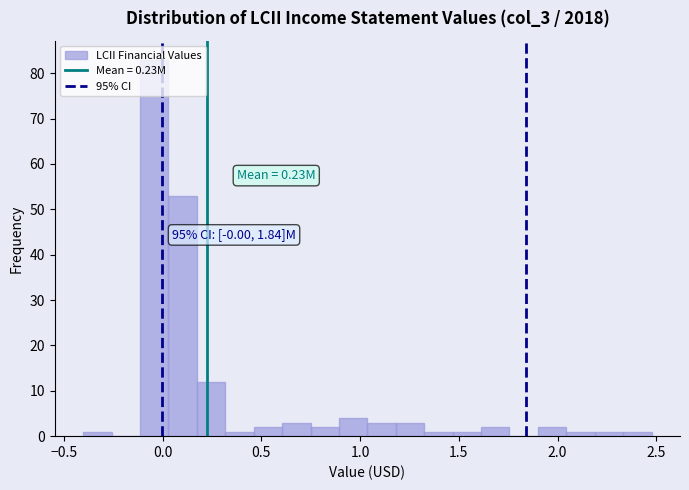

Read against the x-axis, roughly where is the centre of the tallest bar?

-0.05